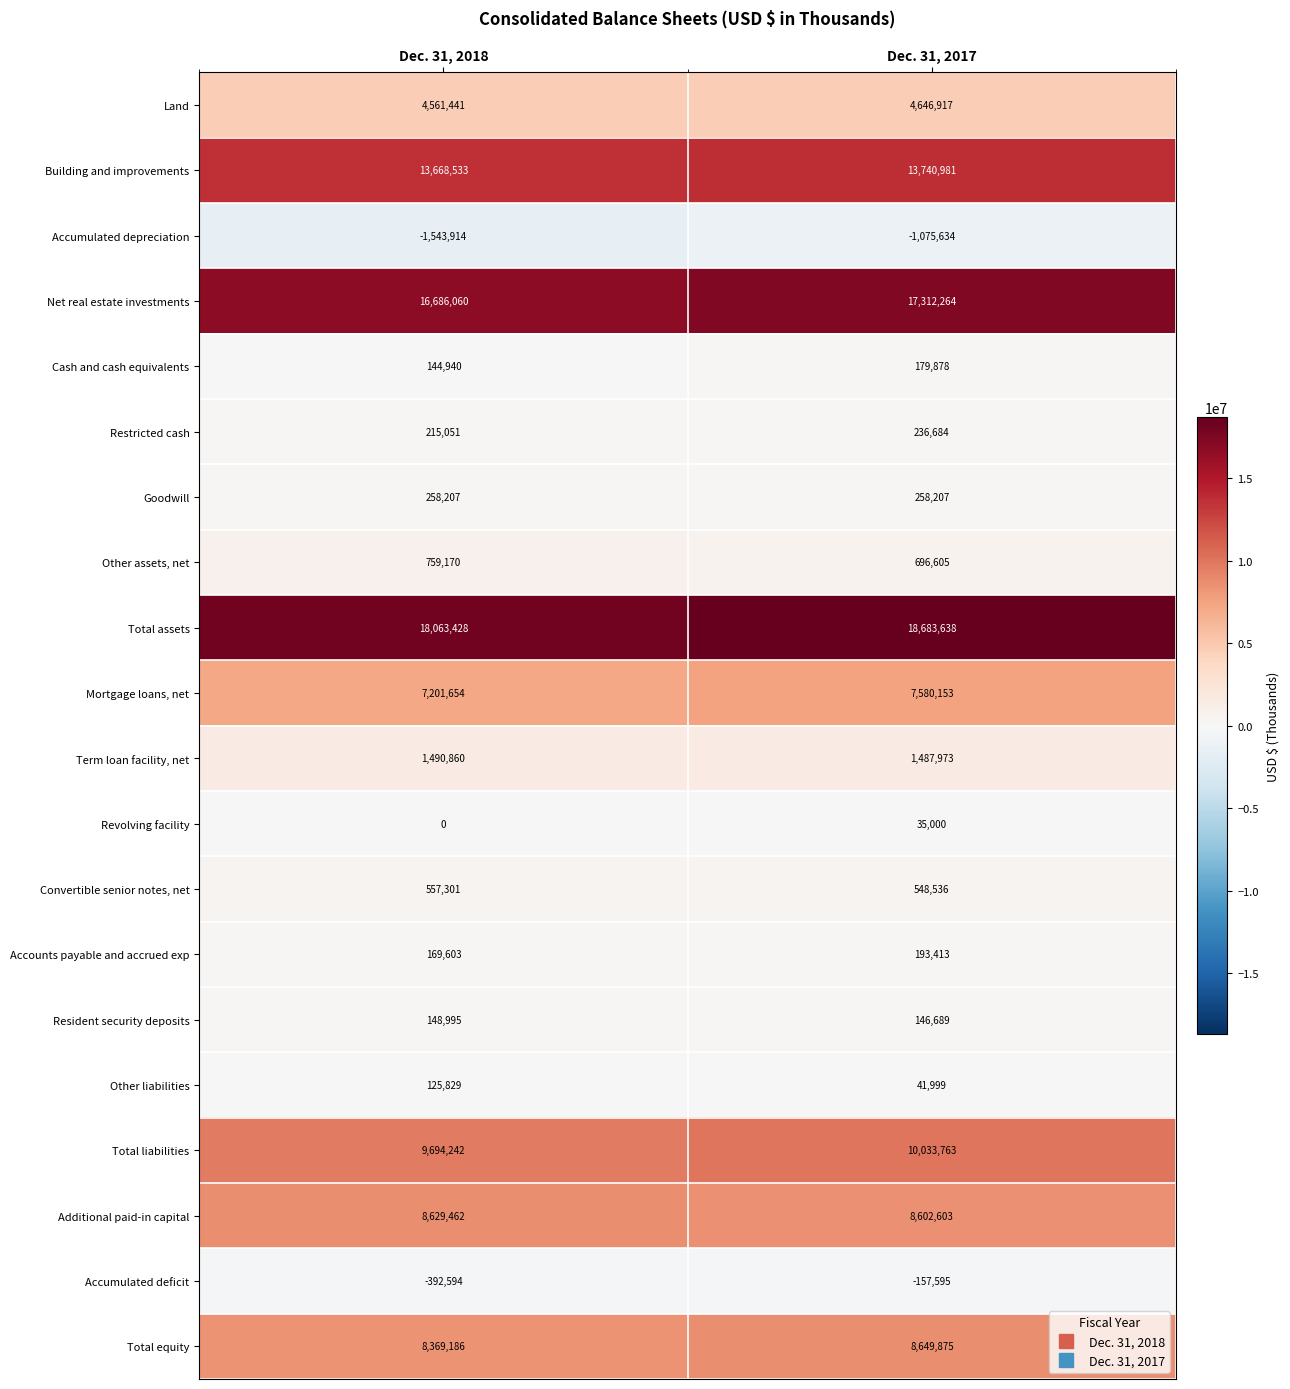

Rank the series at Dec. 31, 2017 from lowest to highest value.

Accumulated depreciation, Accumulated deficit, Revolving facility, Other liabilities, Resident security deposits, Cash and cash equivalents, Accounts payable and accrued exp, Restricted cash, Goodwill, Convertible senior notes, net, Other assets, net, Term loan facility, net, Land, Mortgage loans, net, Additional paid-in capital, Total equity, Total liabilities, Building and improvements, Net real estate investments, Total assets